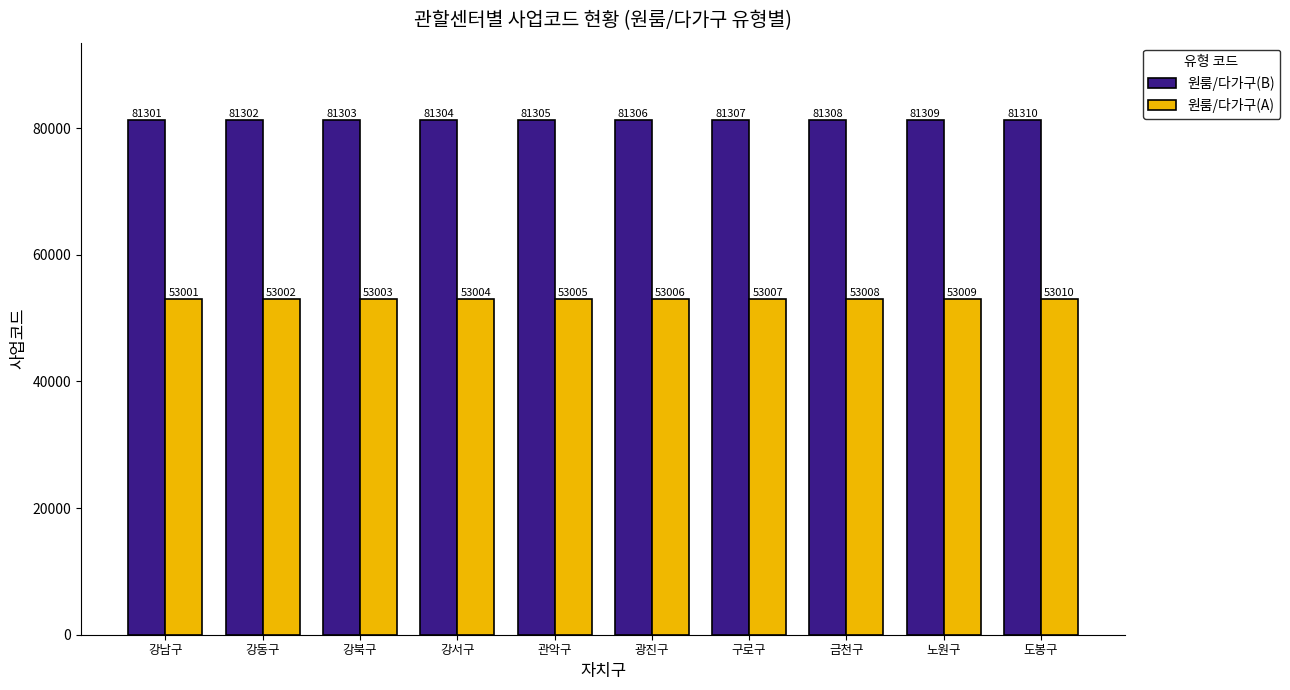

Reading right to left, transcribe all the data shown in this chart.

원룸/다가구(B): 도봉구=81310	노원구=81309	금천구=81308	구로구=81307	광진구=81306	관악구=81305	강서구=81304	강북구=81303	강동구=81302	강남구=81301
원룸/다가구(A): 도봉구=53010	노원구=53009	금천구=53008	구로구=53007	광진구=53006	관악구=53005	강서구=53004	강북구=53003	강동구=53002	강남구=53001